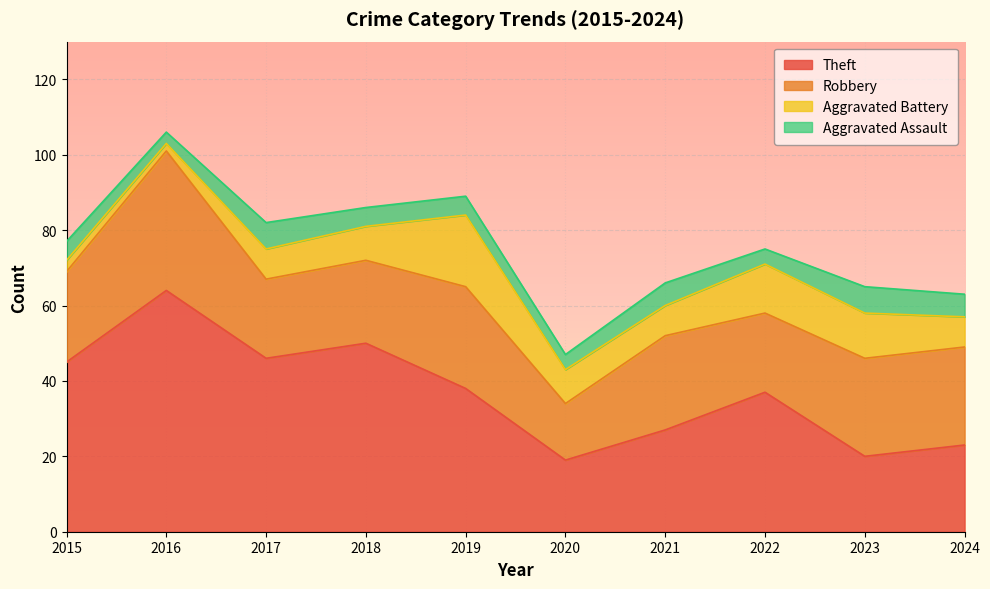

What is the sum of all Robbery values?

244